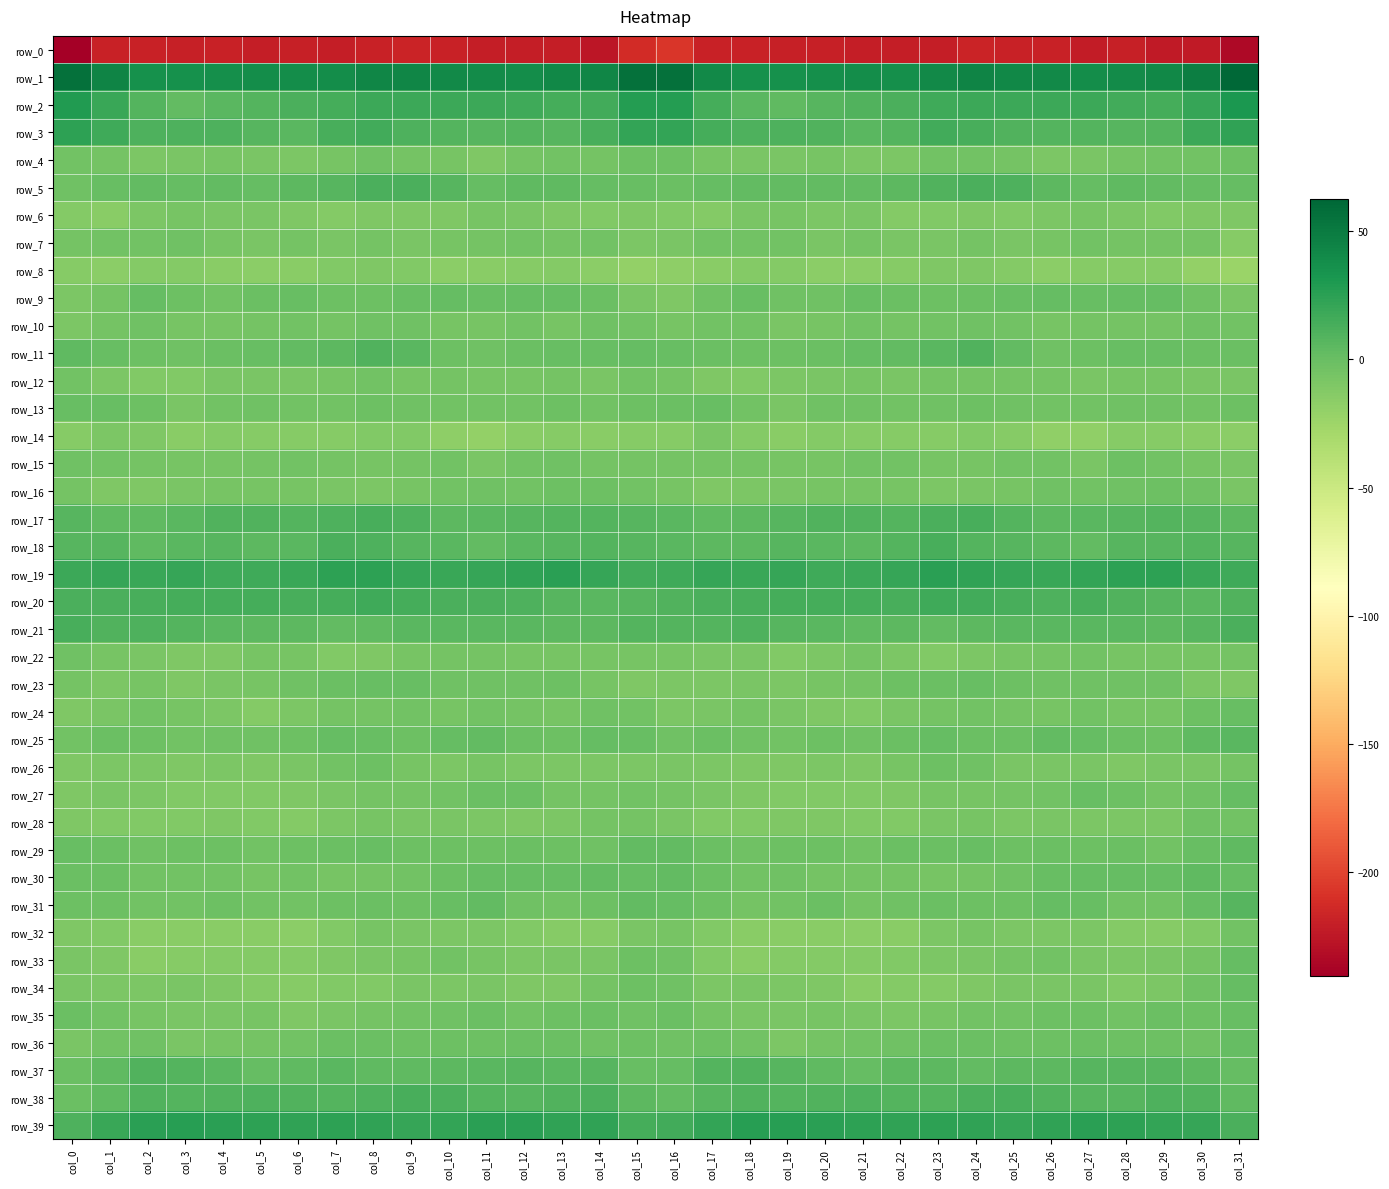

List the labels in order of row_7 value, largest first.

col_3, col_2, col_19, col_18, col_17, col_1, col_14, col_12, col_27, col_28, col_11, col_29, col_21, col_6, col_13, col_24, col_8, col_30, col_0, col_26, col_4, col_10, col_22, col_5, col_23, col_9, col_20, col_25, col_7, col_16, col_15, col_31